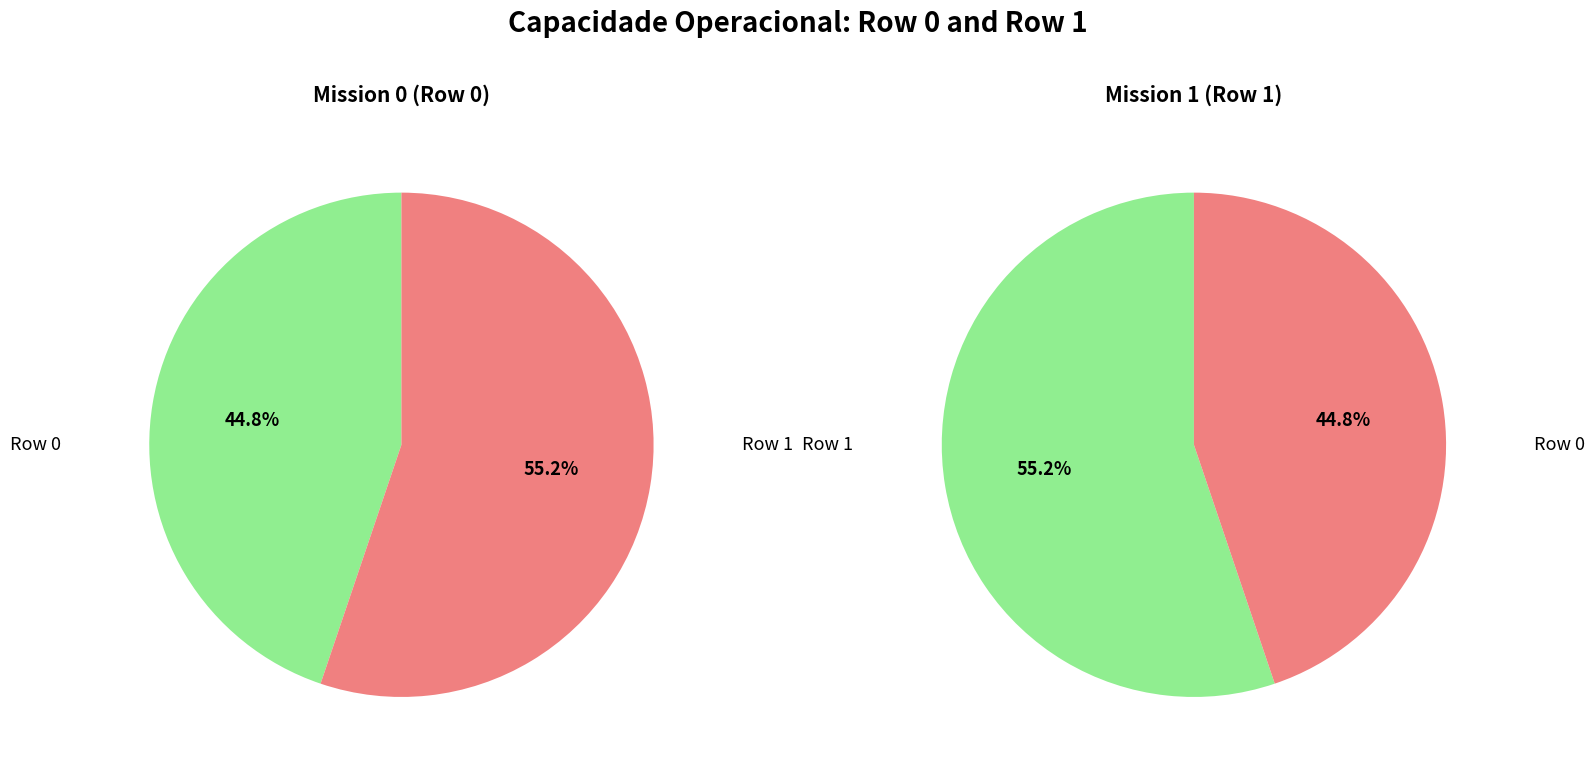

What is the largest slice in the pie chart?

Row 1